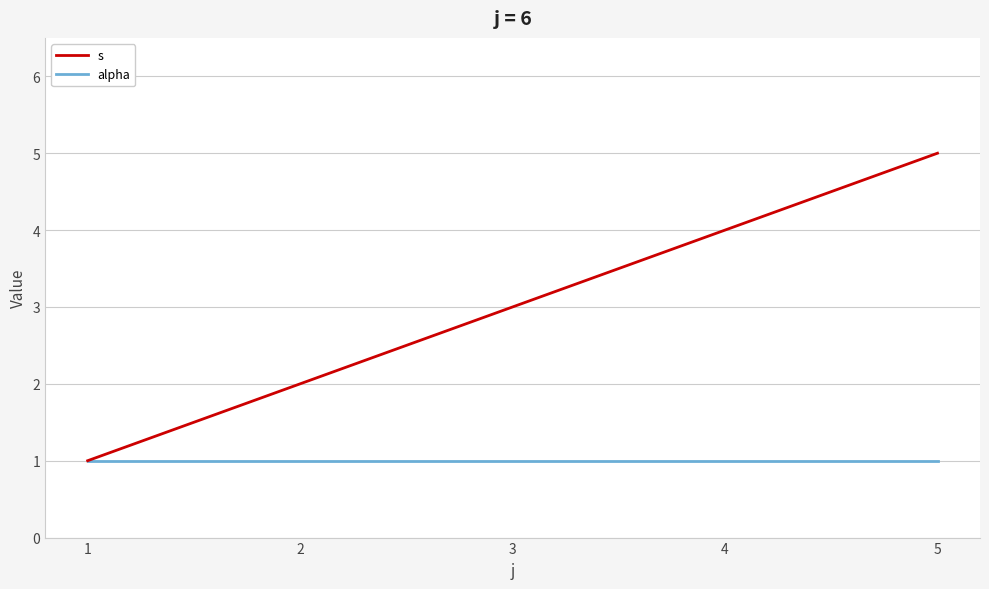

At which category is the sum across all series the highest?

5